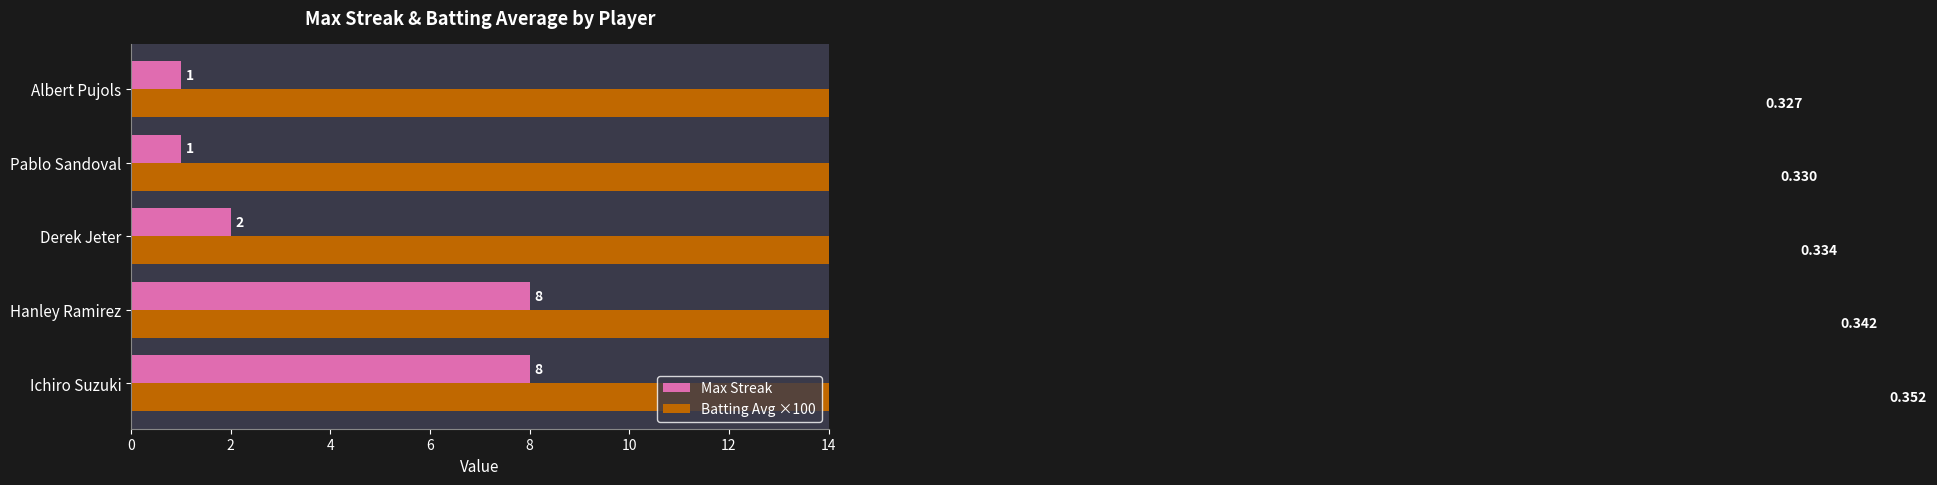

What is the value of the Batting Avg ×100 bar at the 4th from the left?

33.0